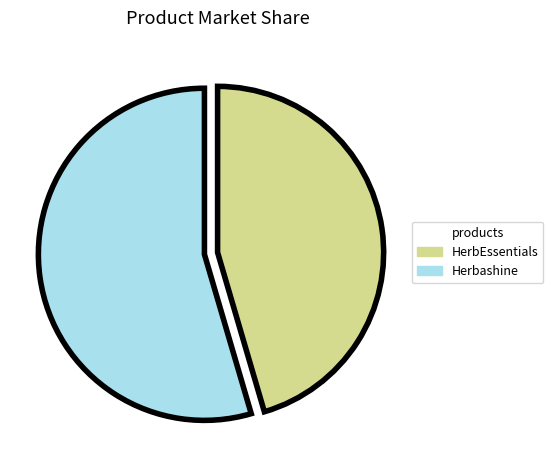

How many segments does this pie chart have?

2